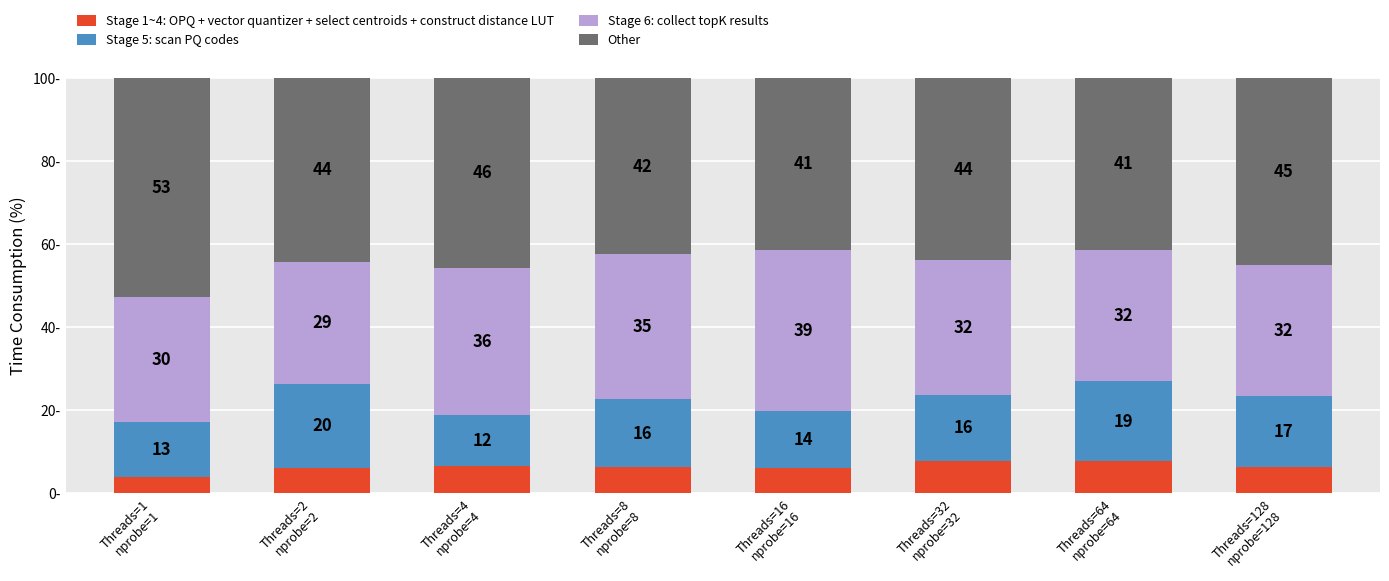

The value of Stage 6: collect topK results at Threads=8
nprobe=8 is 35.0. True or false?

True